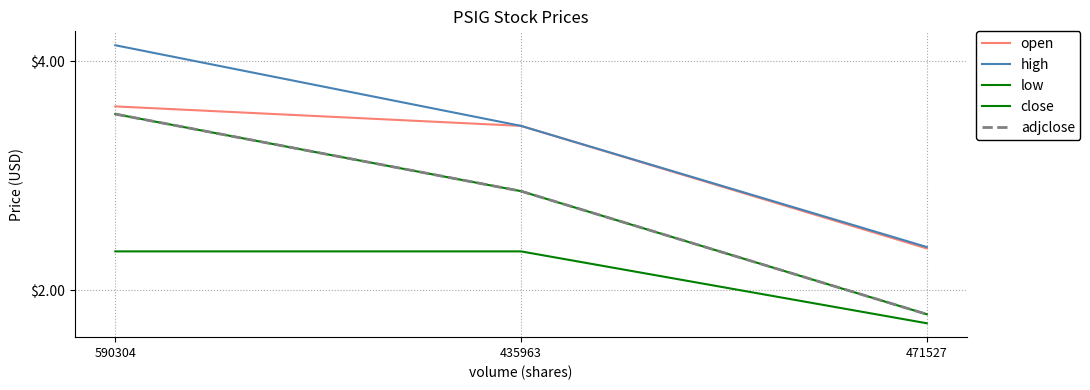

What is the sum of all adjclose values?

8.0